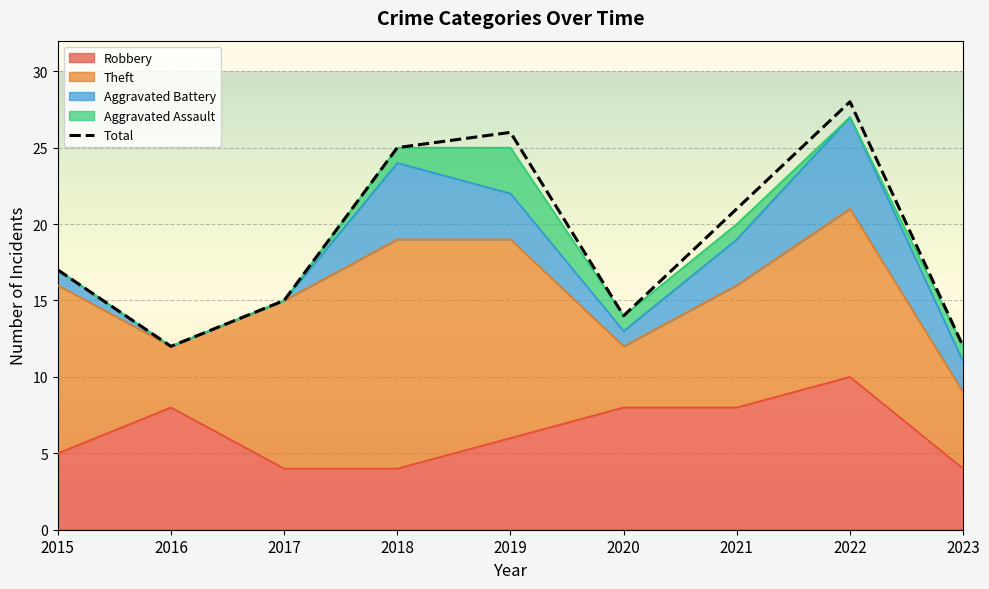

At which category does the data reach its first local peak?

2019